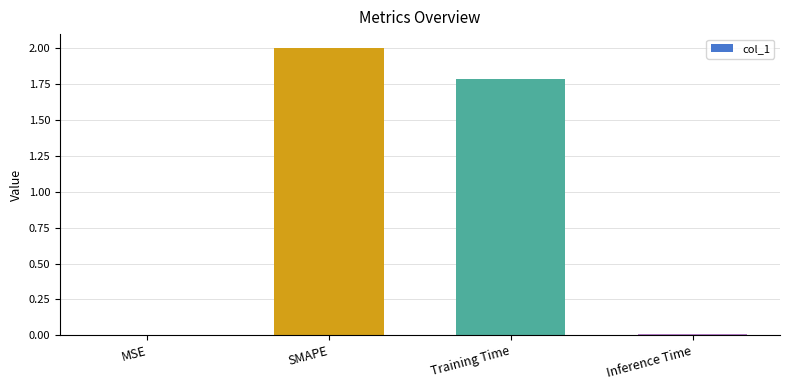

Where is the data nearest to the value 1?

Training Time